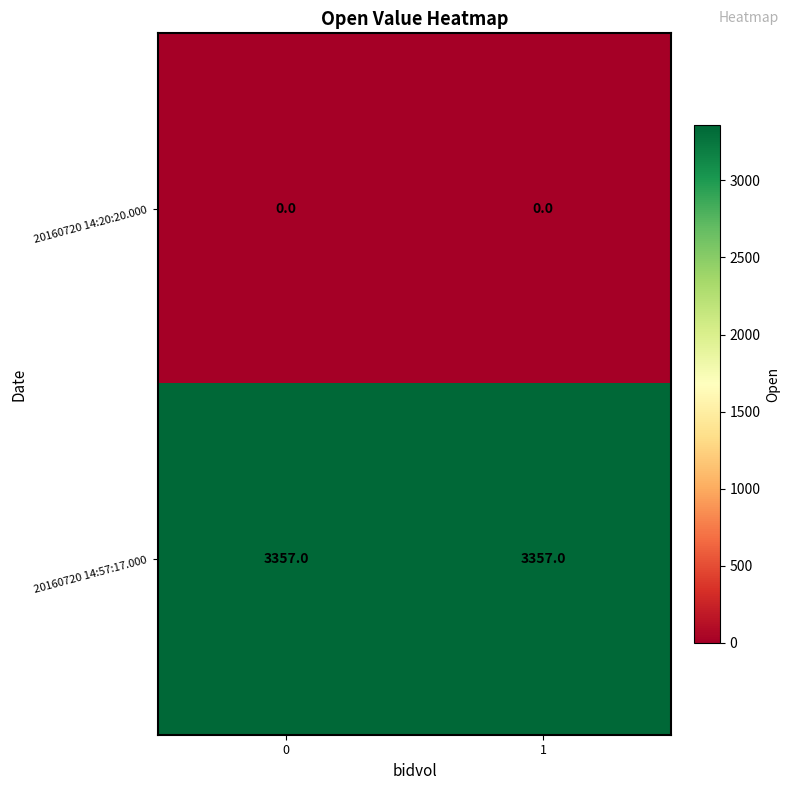

Rank the series by their average value, from highest to lowest.

20160720 14:57:17.000, 20160720 14:20:20.000